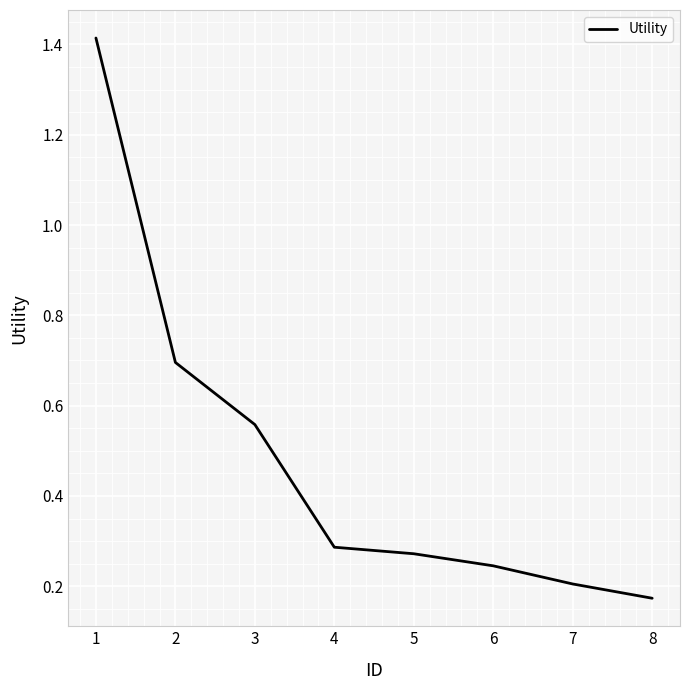

How many lines are shown in the chart?

1